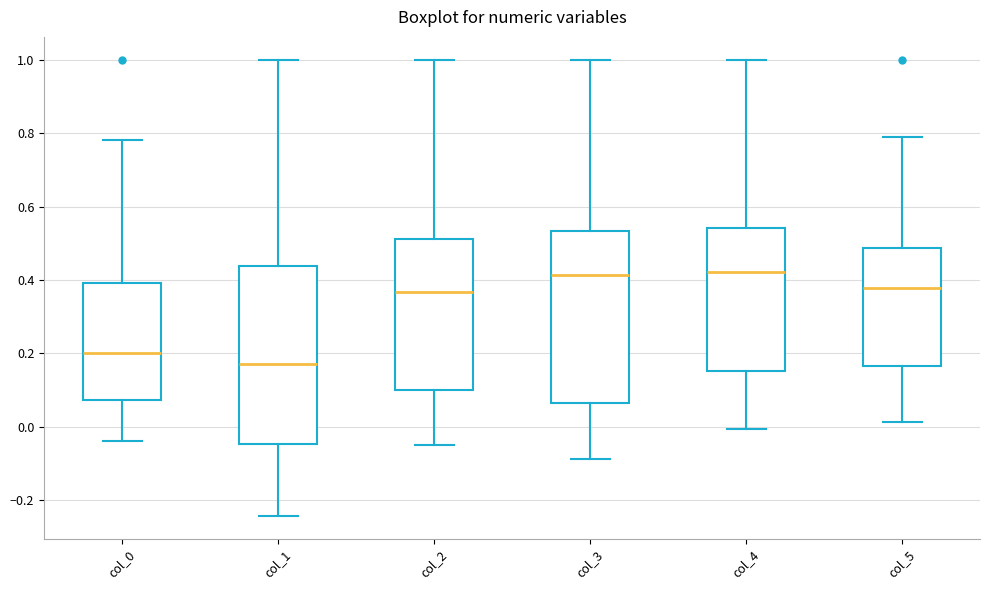

Where does the median line of the box for col_4 sit on the y-axis? The values are not printed on the chart, so give them approximately, as read against the axis.

0.42